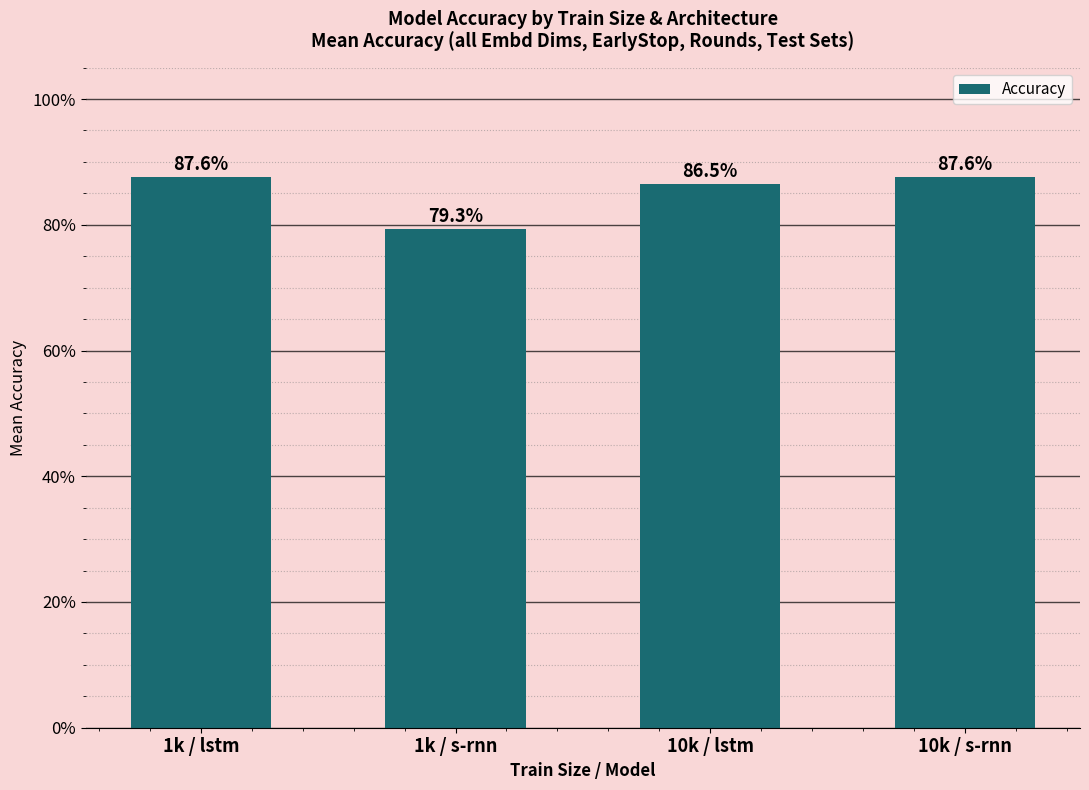

List the labels in order of value, largest first.

10k / s-rnn, 1k / lstm, 10k / lstm, 1k / s-rnn